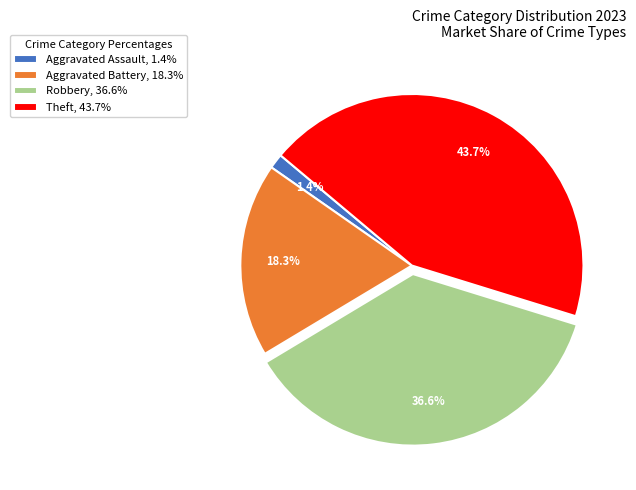

To the nearest percent, what is the average slice percentage?

25%